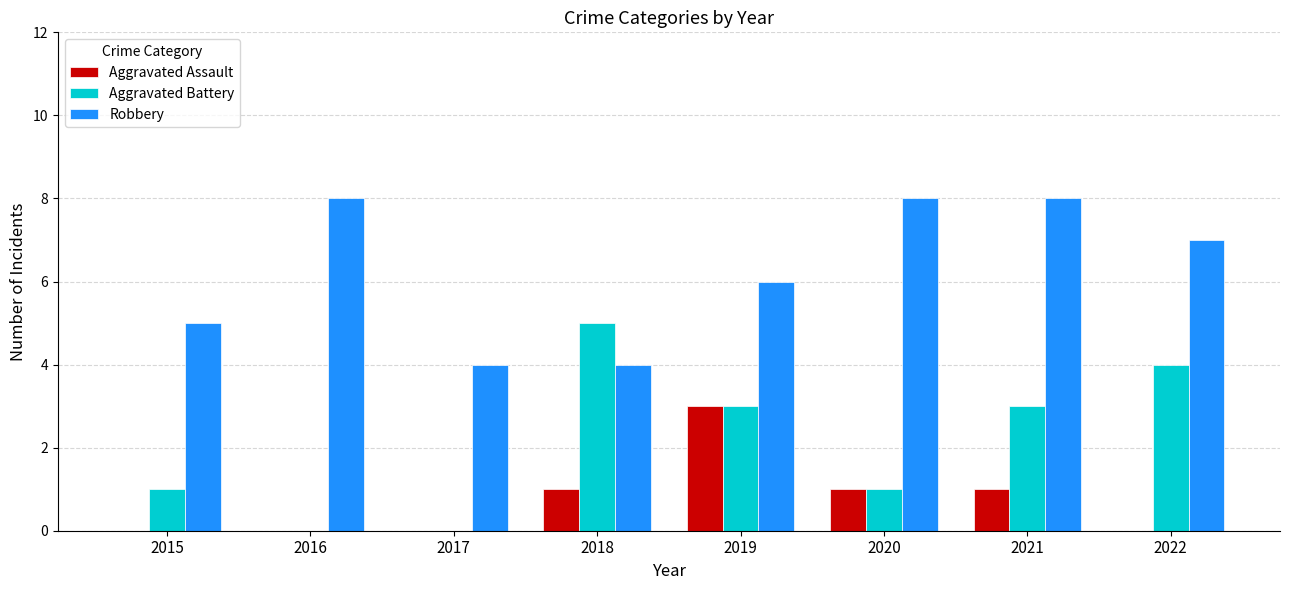

What is the difference between the Aggravated Battery values at 2022 and 2016?

4